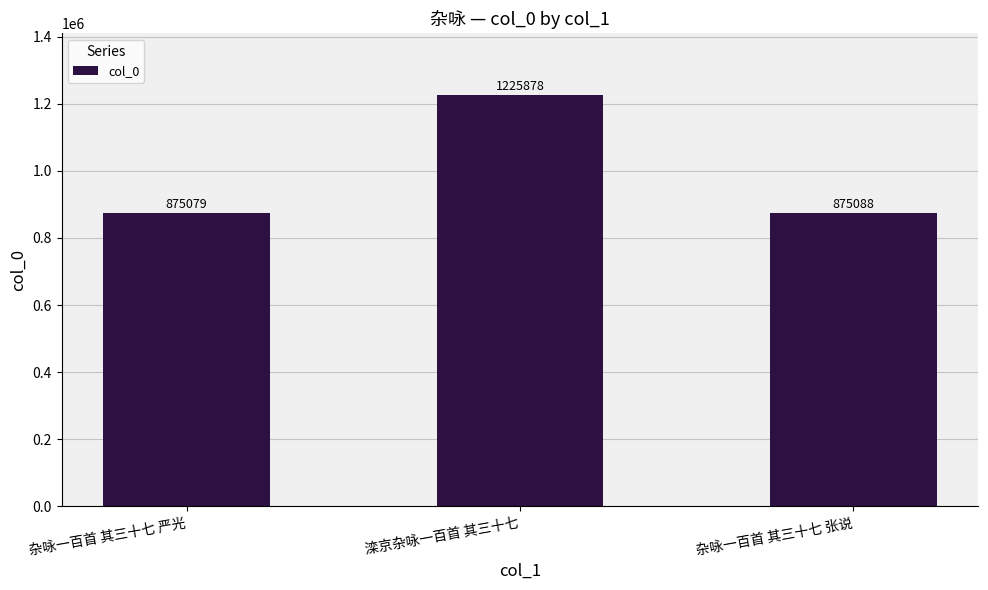

What is the ratio of the value at 滦京杂咏一百首 其三十七 to the value at 杂咏一百首 其三十七 严光?

1.4